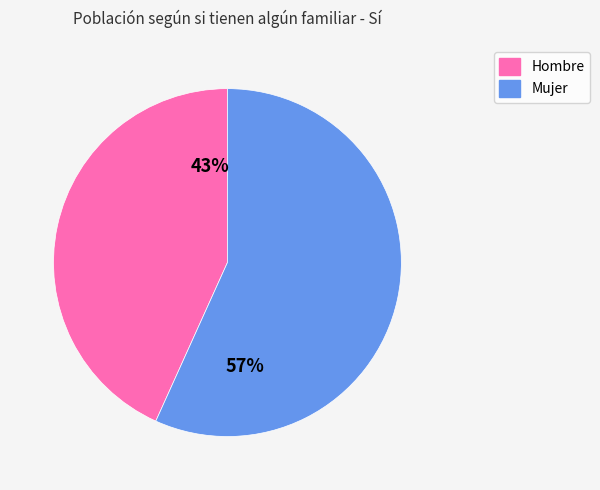

Between Mujer and Hombre, which is larger?

Mujer